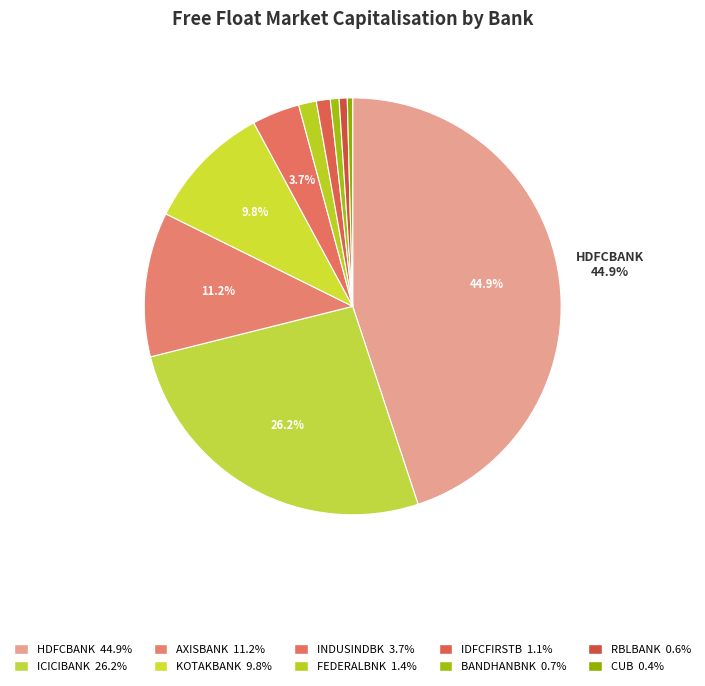

How many segments does this pie chart have?

10